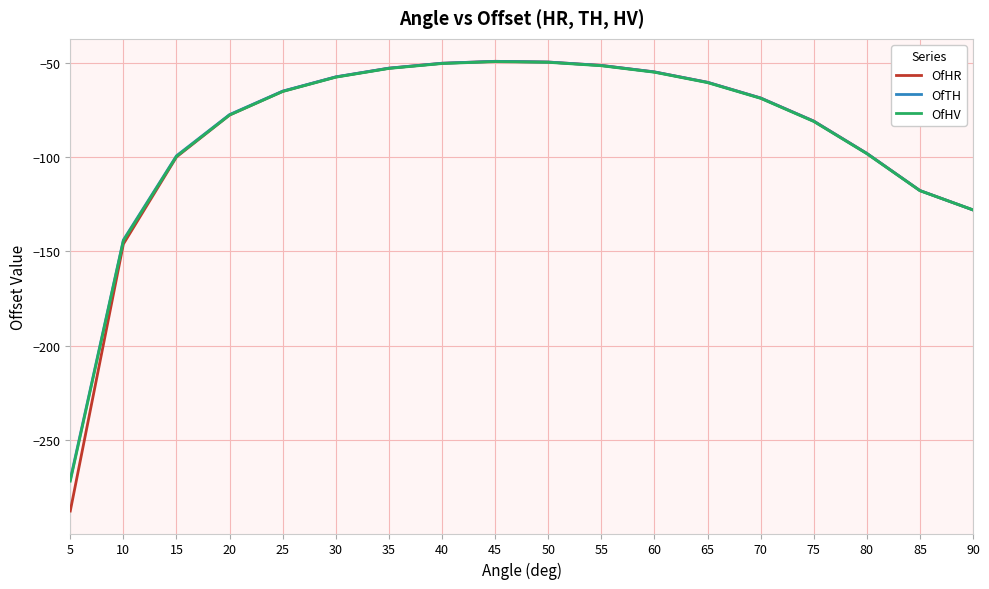

Between 60 and 80, which series saw the biggest shift?

OfTH